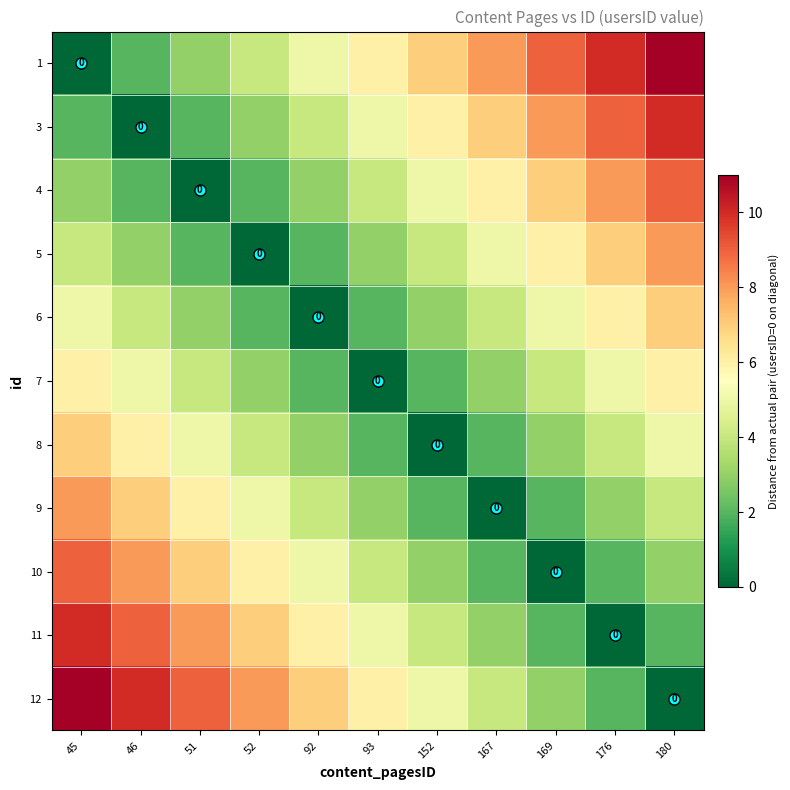

Count the number of categories in the chart.

11